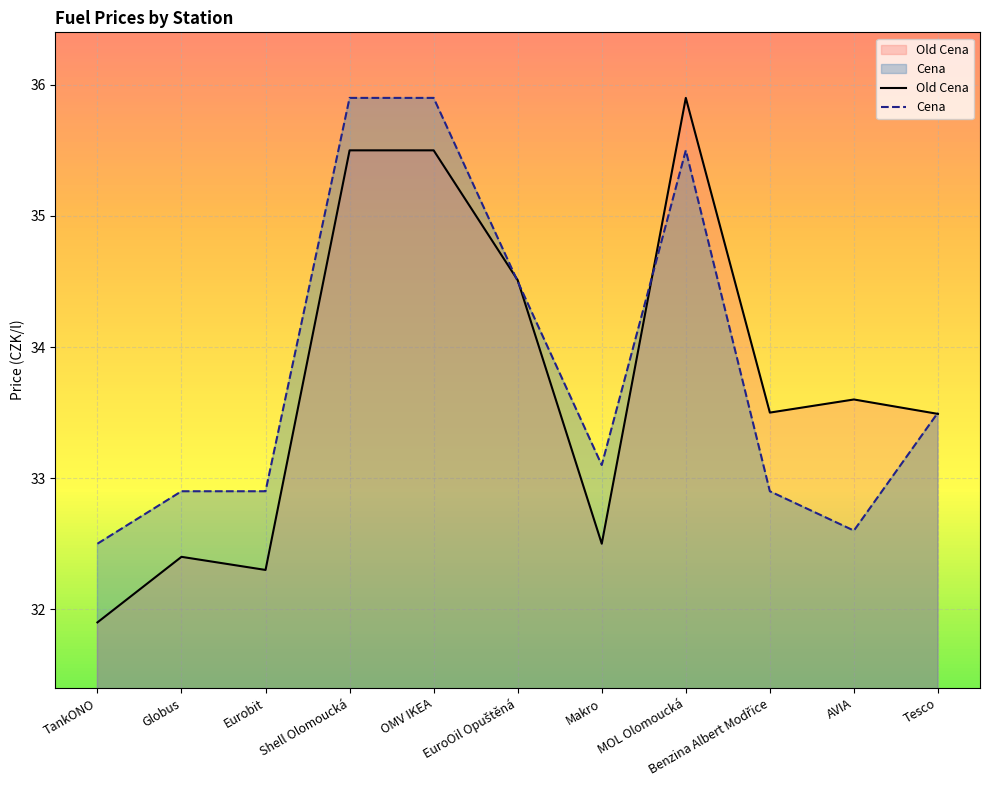

How many interior local peaks does the Old Cena series have?

3